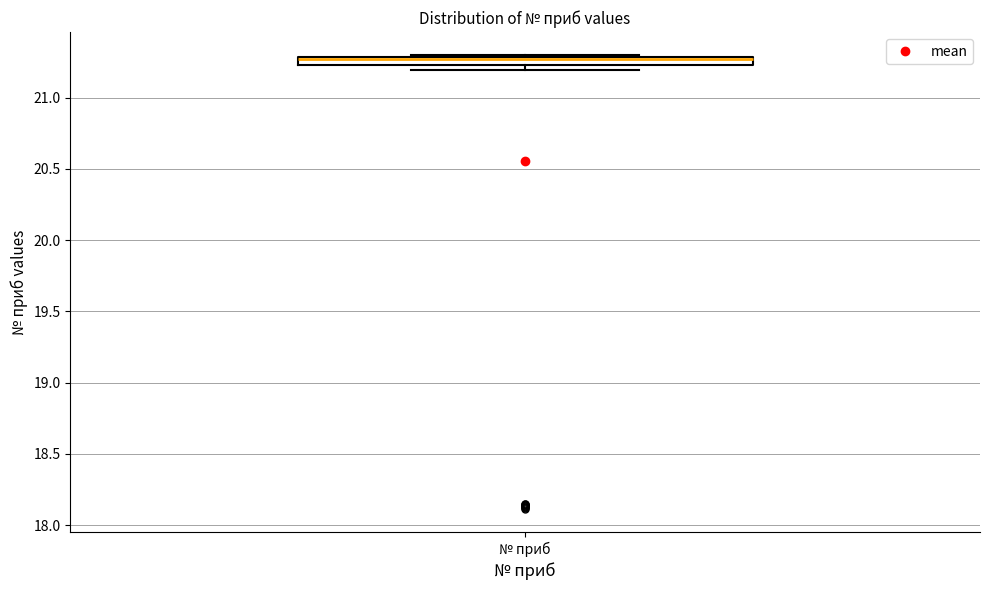

Where is the lower edge of the box for № приб on the y-axis? The values are not printed on the chart, so give them approximately, as read against the axis.

21.25